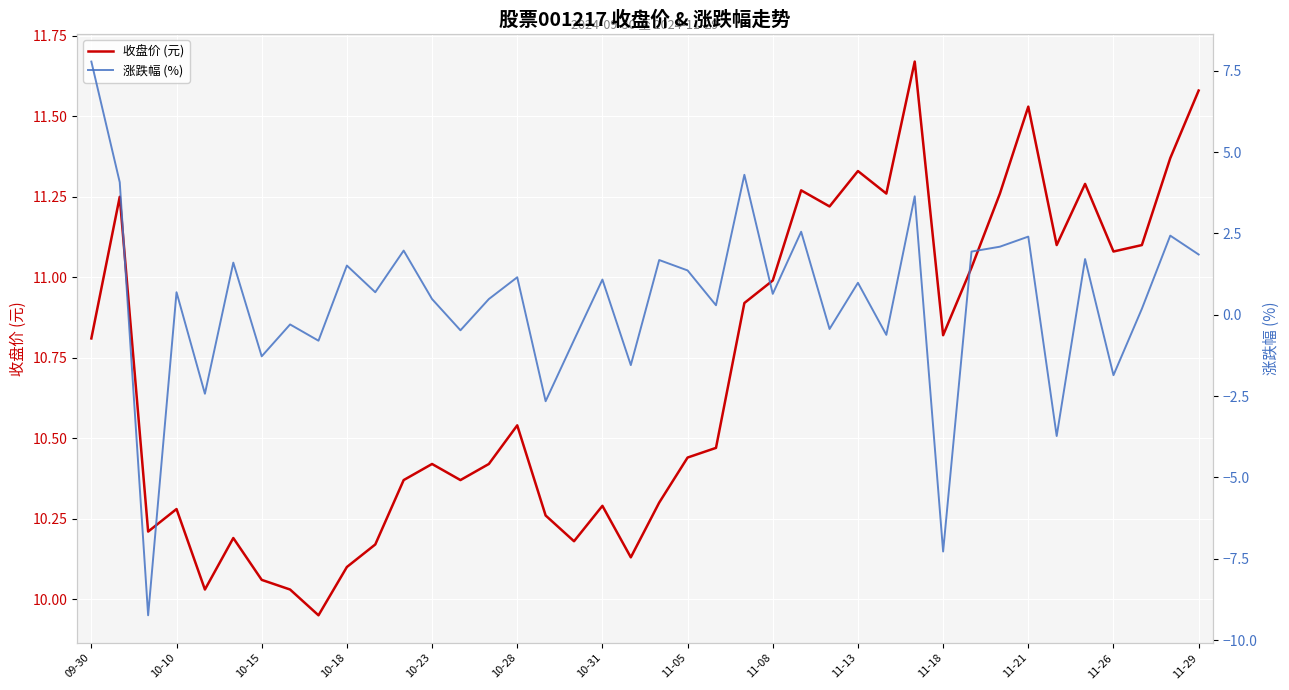

True or false: 收盘价 (元) and 涨跌幅 (%) cross at least once.

False